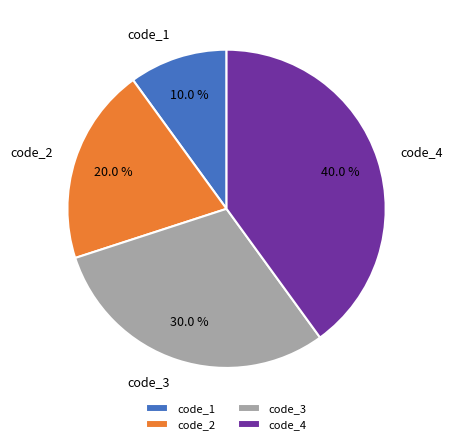

To the nearest percent, what is the combined percentage of code_1 and code_2?

30%